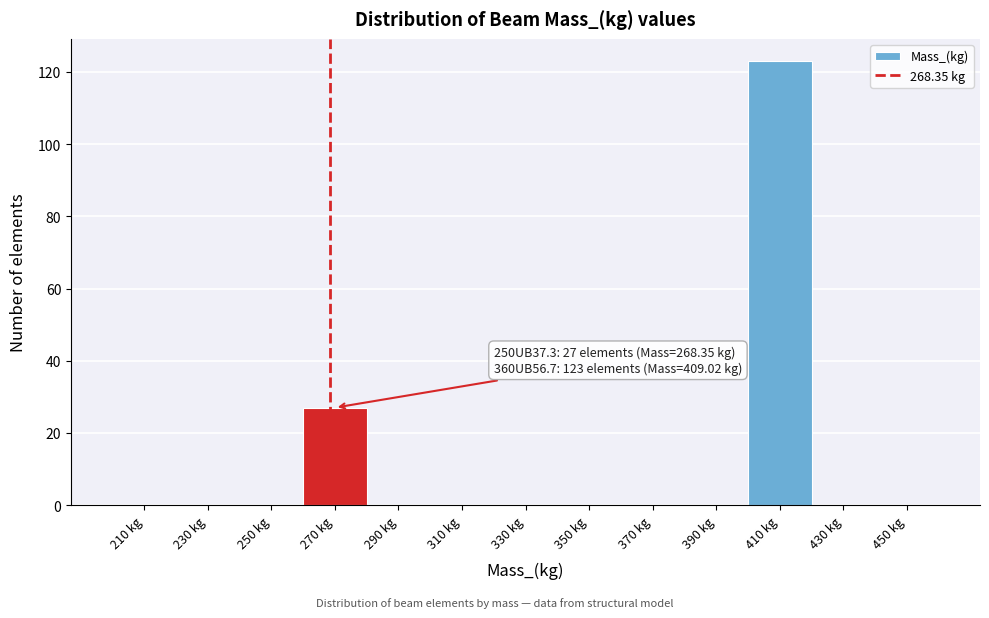

Which range on the x-axis has the tallest bar?

400 to 420